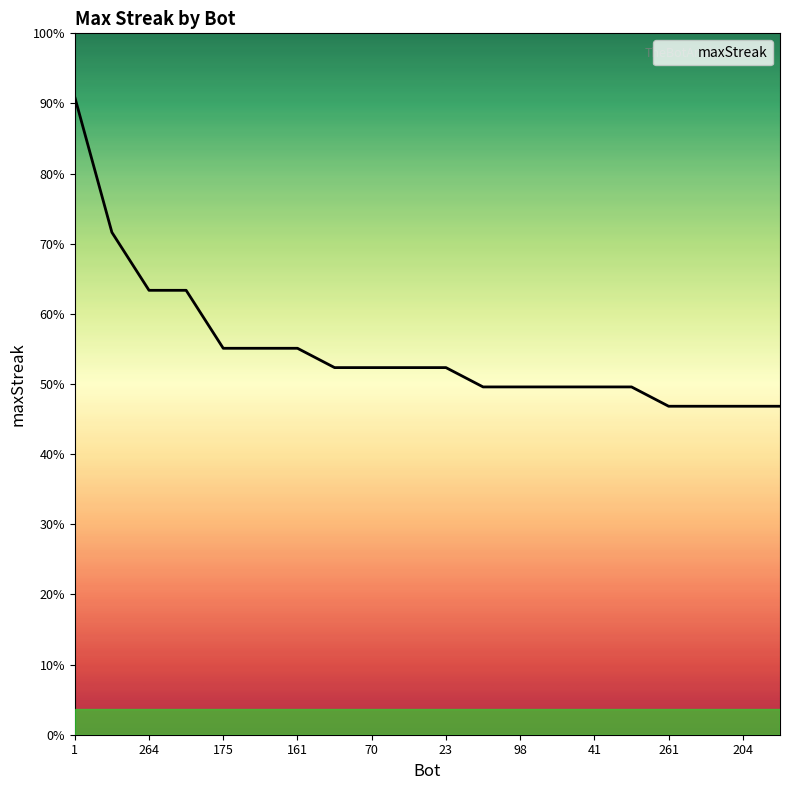

True or false: the data has more than 2 interior local peaks.

False